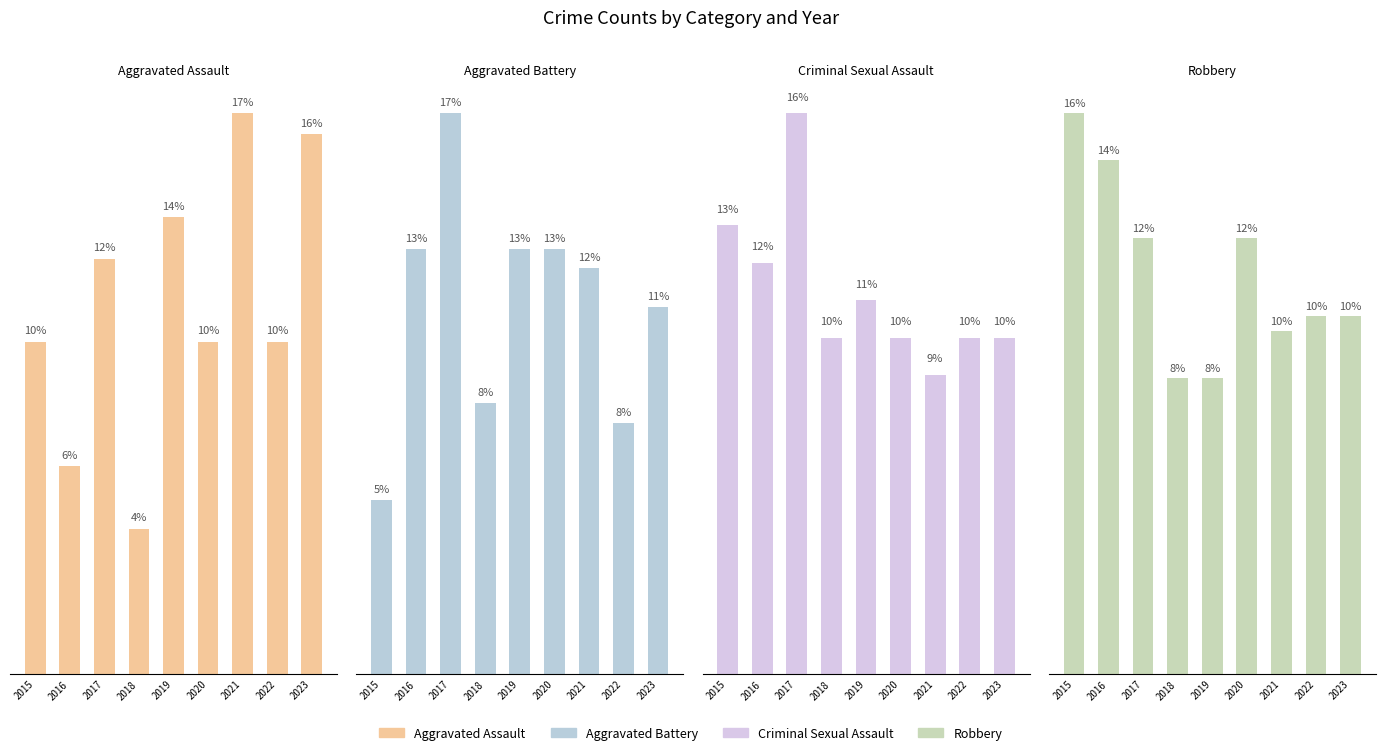

Is it true that Criminal Sexual Assault equals 3 at 2019?

False